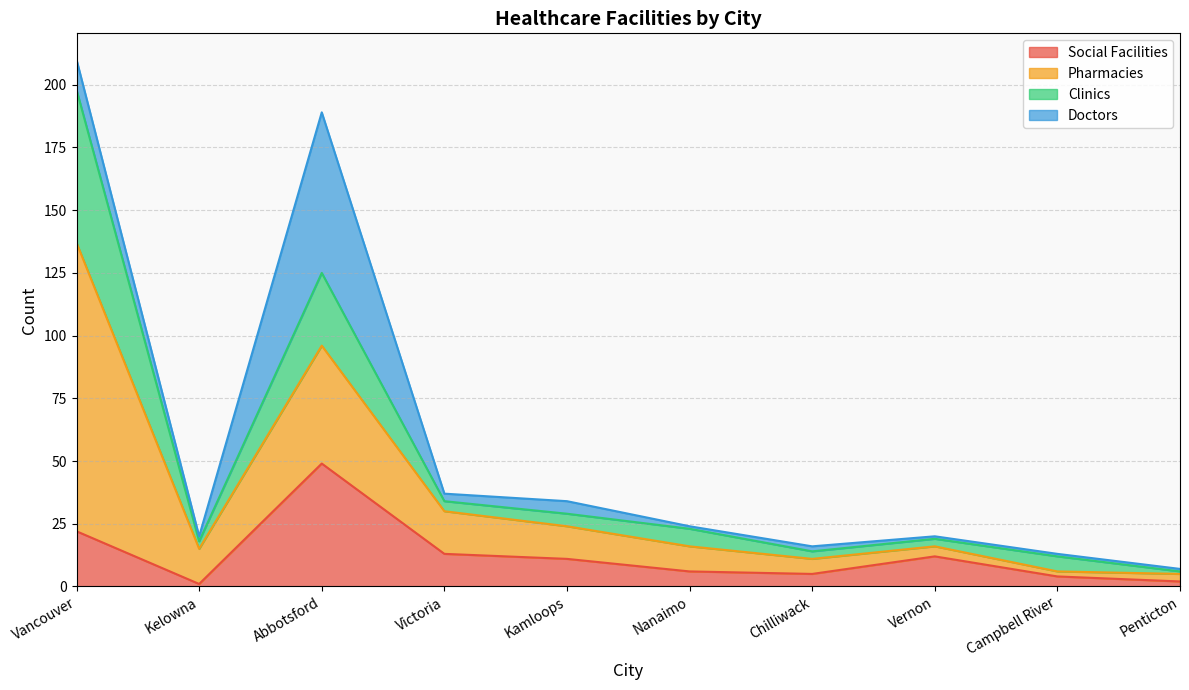

Does the chart display data point markers on the line(s)?

No